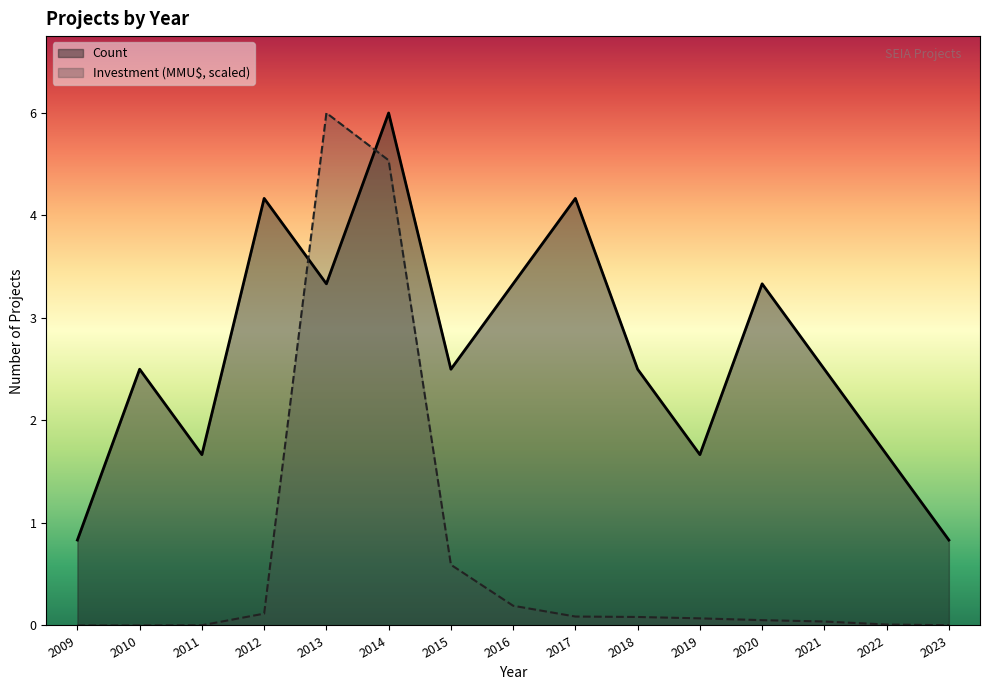

At how many categories does at least one series exceed 4?

4